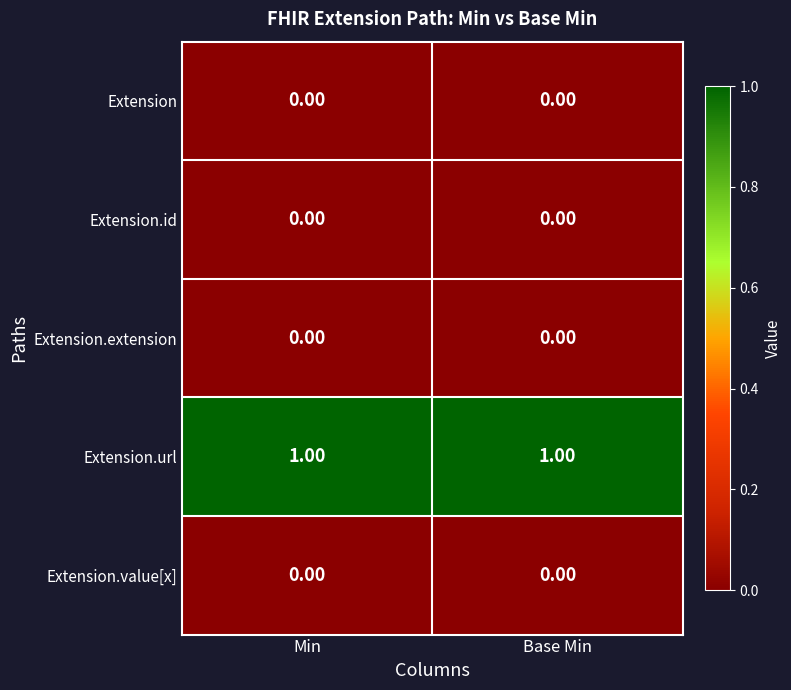

Which series has the largest total across all categories?

Extension.url